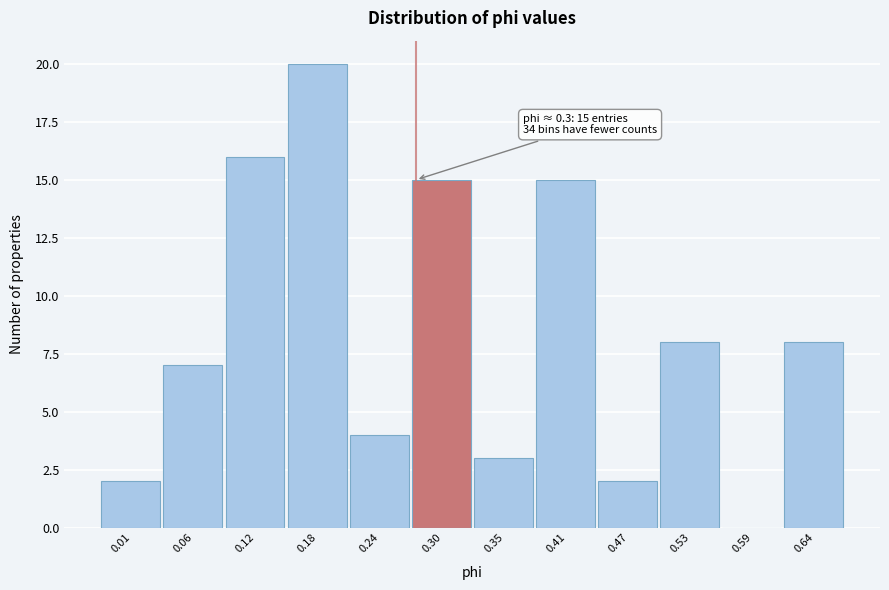

Reading left to right, transcribe all the data shown in this chart.

0.01=2	0.06=7	0.12=16	0.18=20	0.24=4	0.30=15	0.35=3	0.41=15	0.47=2	0.53=8	0.59=0	0.64=8